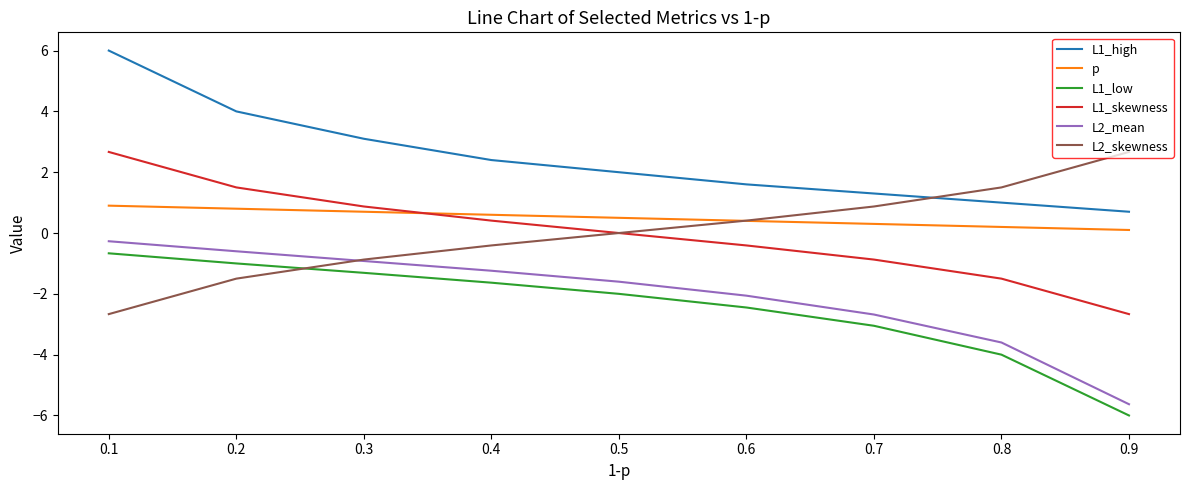

Is it true that p equals 0.3 at 0.4?

False